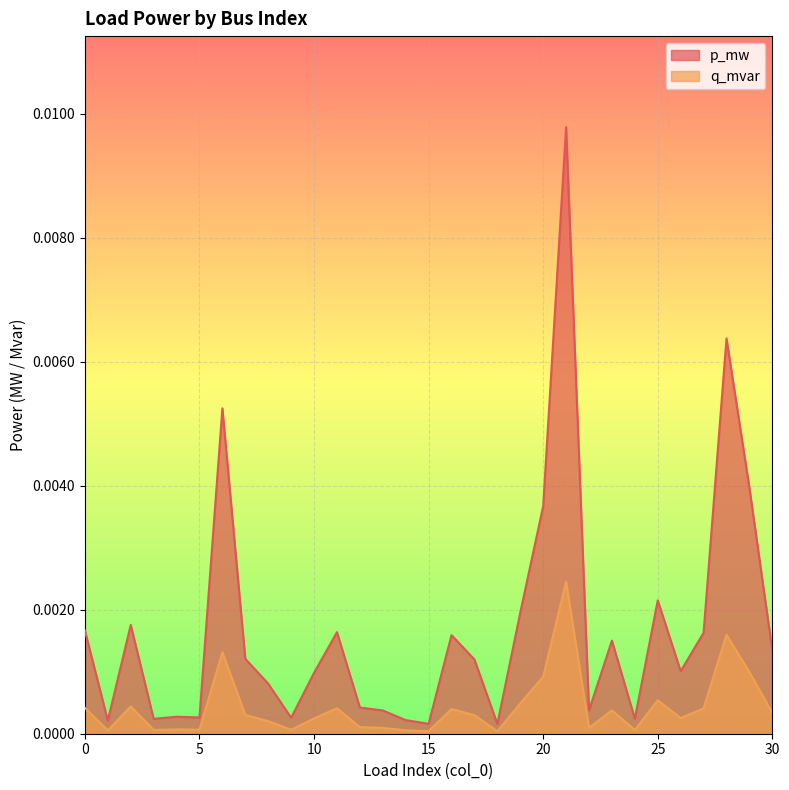

Rank the series by their maximum value, from highest to lowest.

p_mw, q_mvar